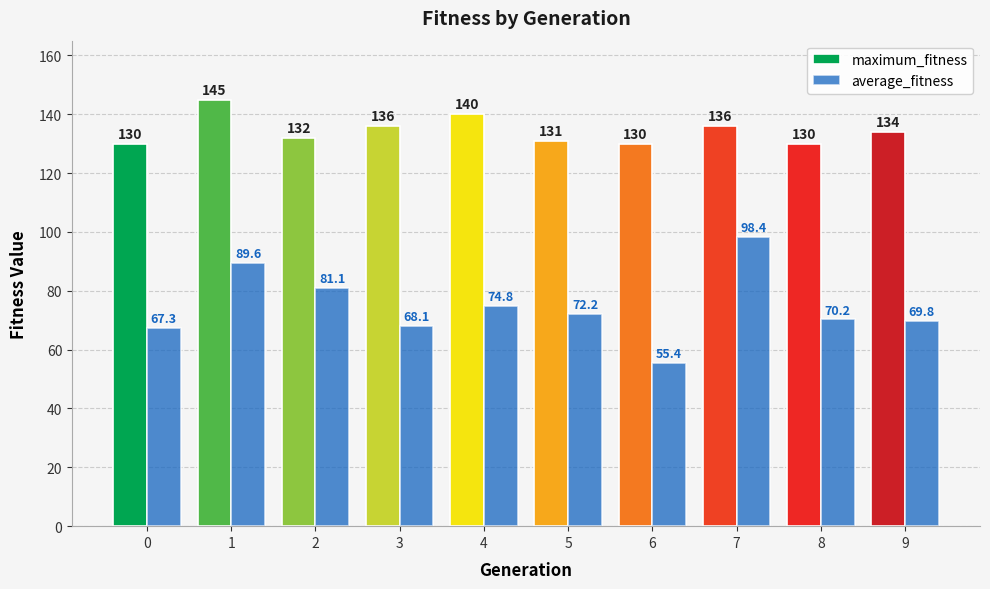

What is the maximum value for average_fitness?

98.4